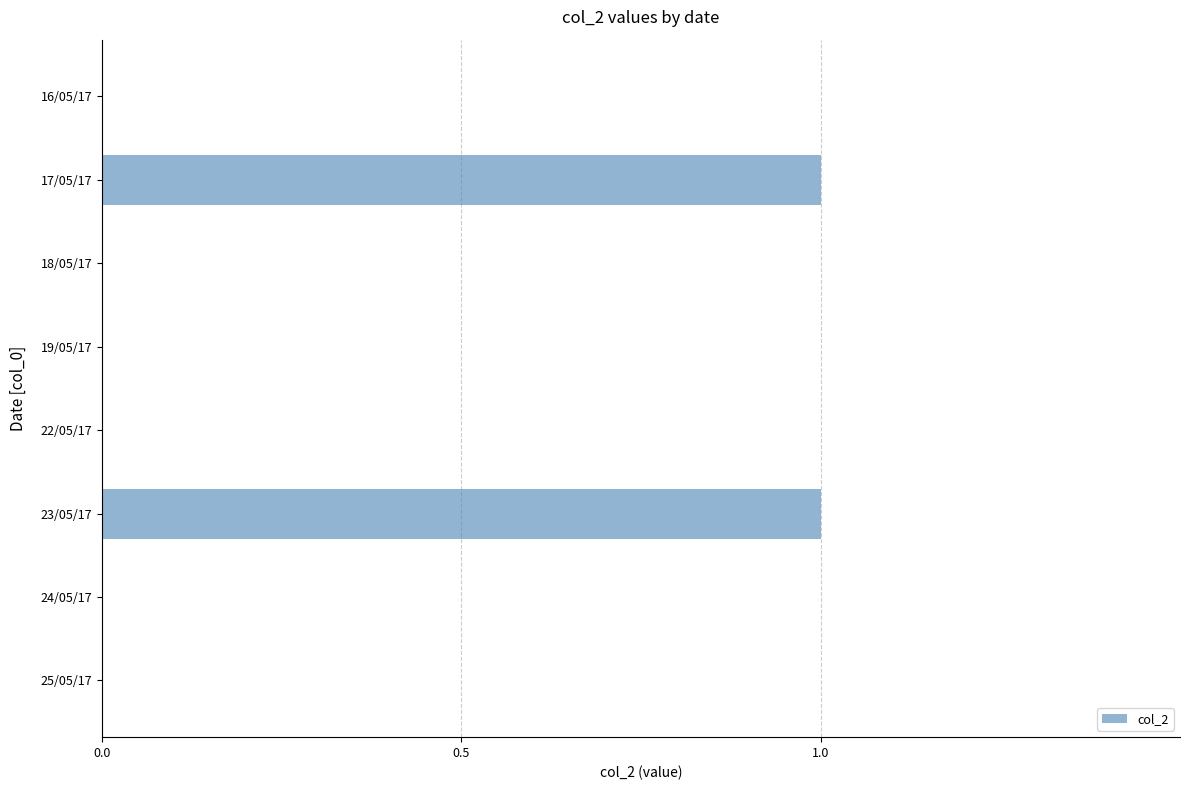

The value at 25/05/17 is 0. True or false?

True